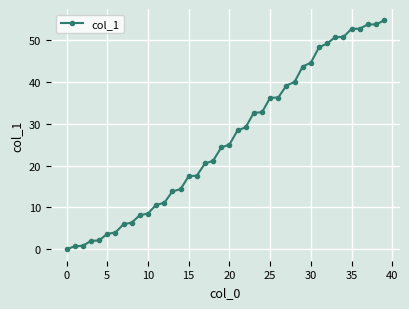

Does the chart display data point markers on the line(s)?

Yes